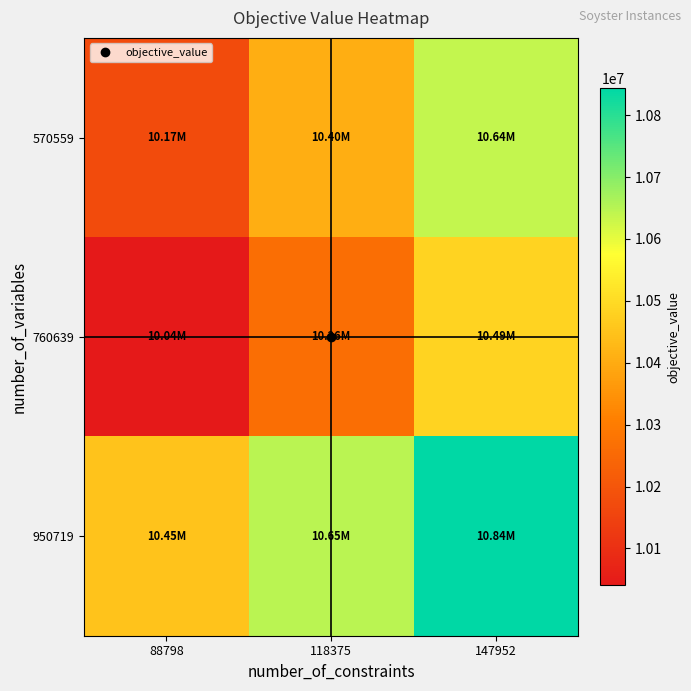

Reading left to right, extract all data points from this chart.

570559: 88798=10172698.9	118375=10404545.2	147952=10636769.7
760639: 88798=10040124.3	118375=10263093.6	147952=10485670.9
950719: 88798=10449446.0	118375=10646658.8	147952=10843606.9